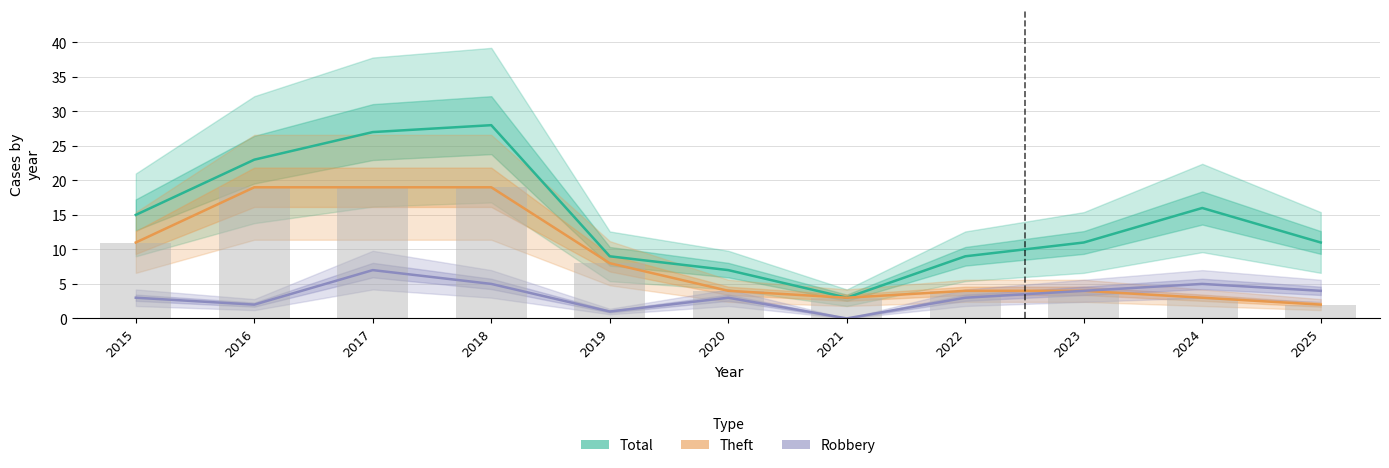

At which label does Theft reach its minimum?

2025